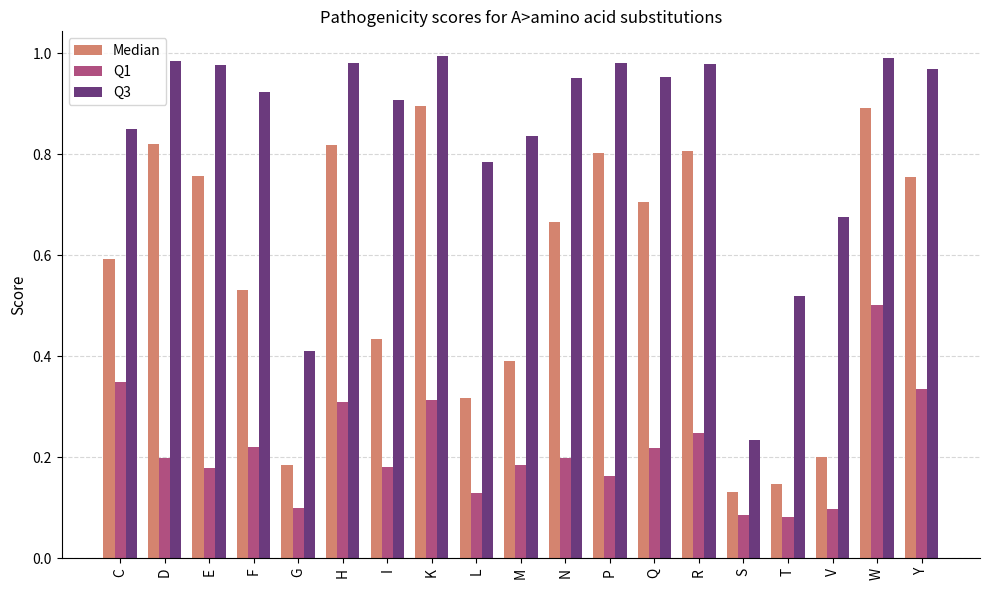

At which label is Q3 closest to 0?

S